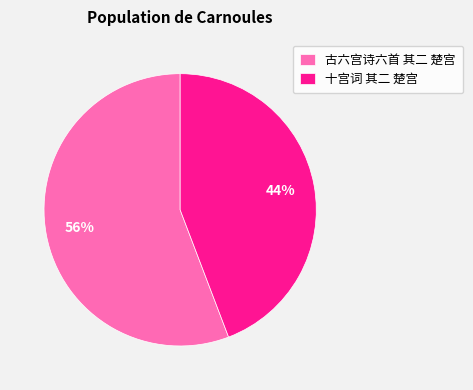

What percentage is the 古六宫诗六首 其二 楚宫 slice, to the nearest percent?

56%